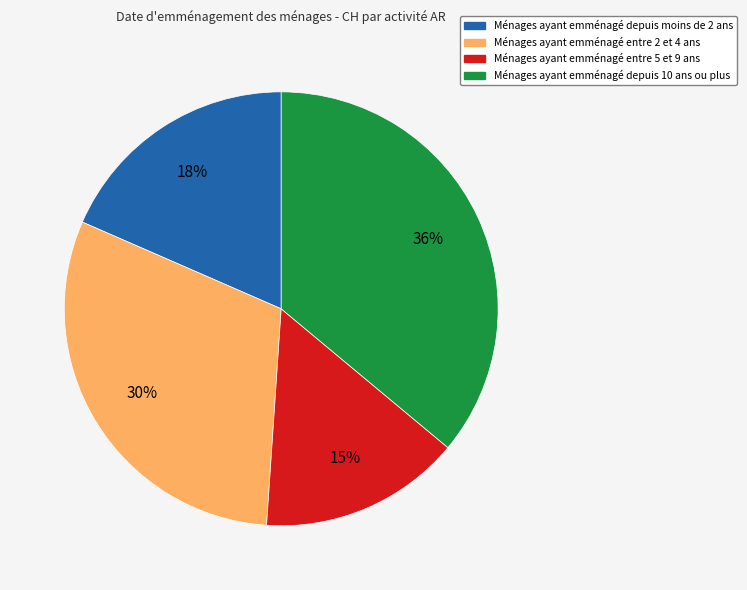

Is there any slice that represents more than half of the pie?

No